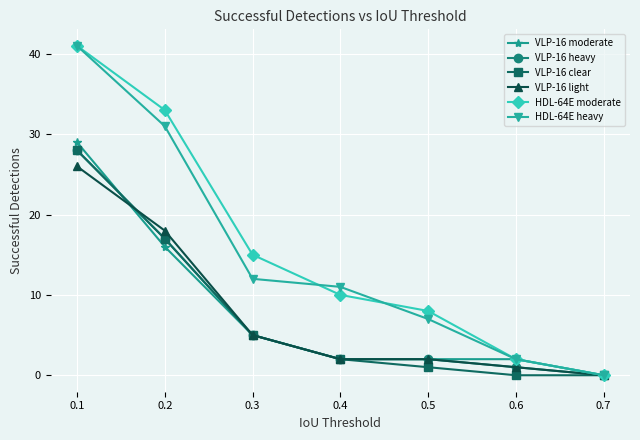

Which series changed the most between 0.2 and 0.6?

HDL-64E moderate